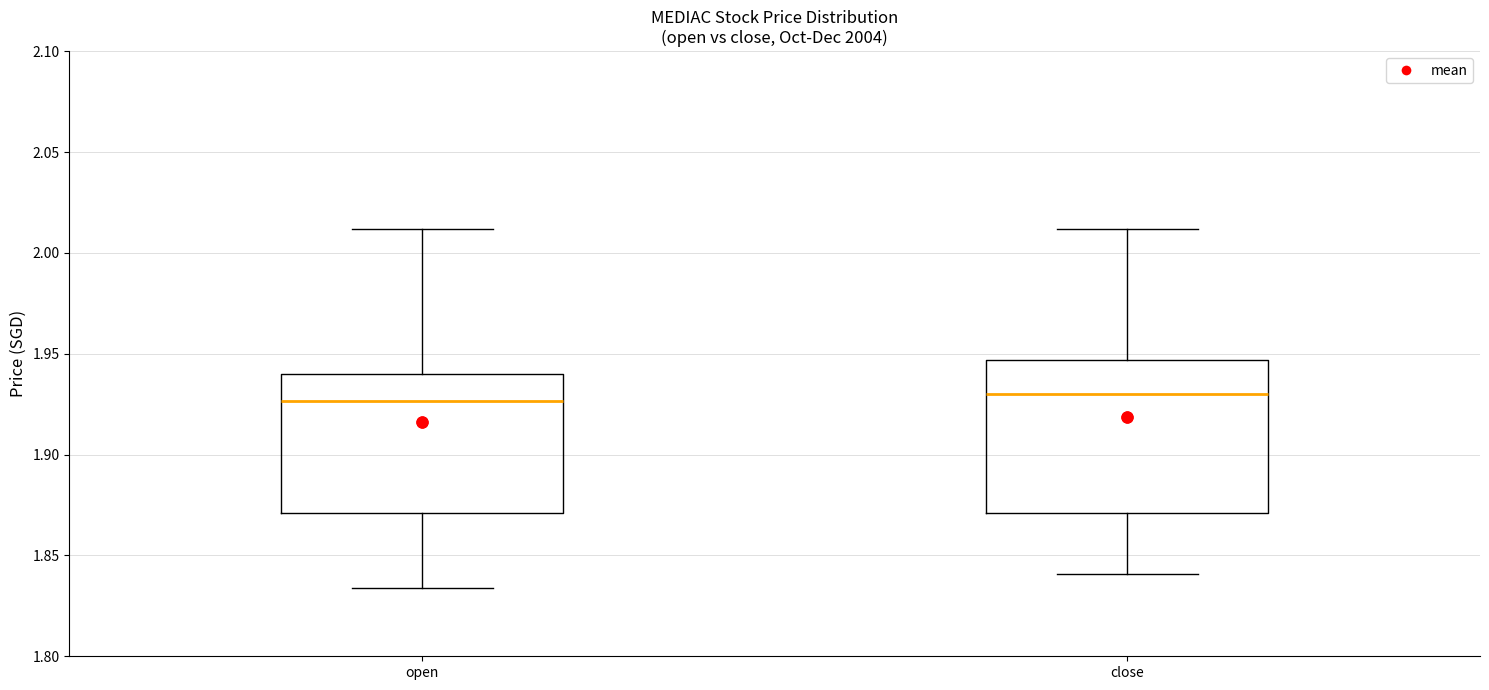

Where is the upper edge of the box for open on the y-axis? The values are not printed on the chart, so give them approximately, as read against the axis.

1.940